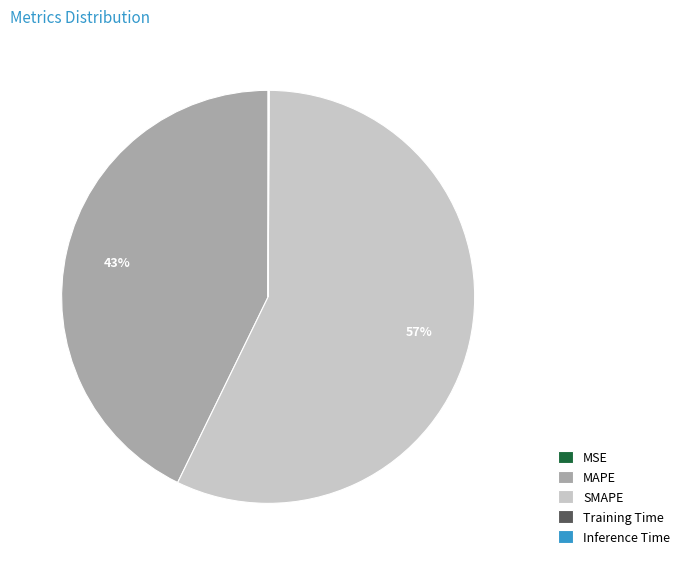

The MAPE slice represents 33% of the pie. True or false?

False